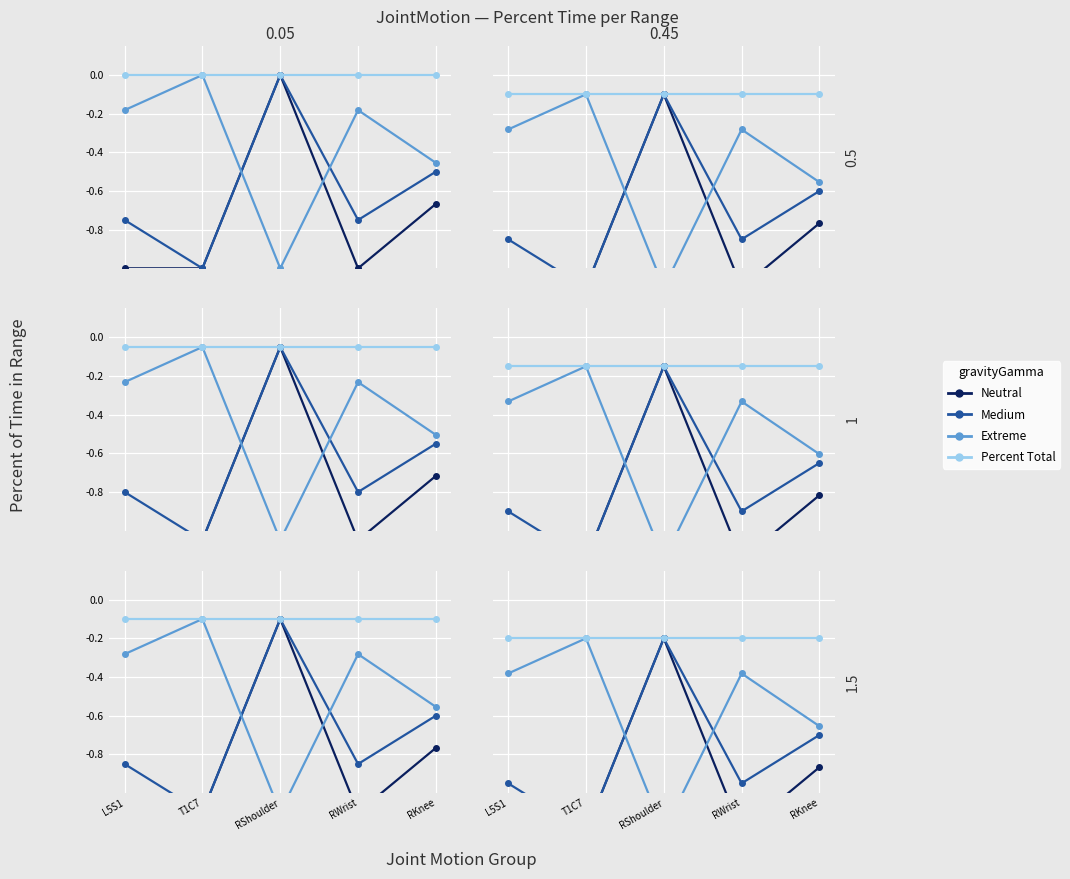

True or false: Neutral has a value of -0.2 at RKnee.

False